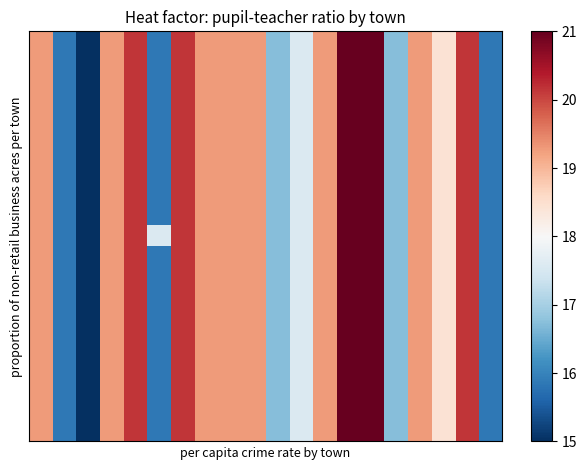

At how many categories does at least one series exceed 5?

5